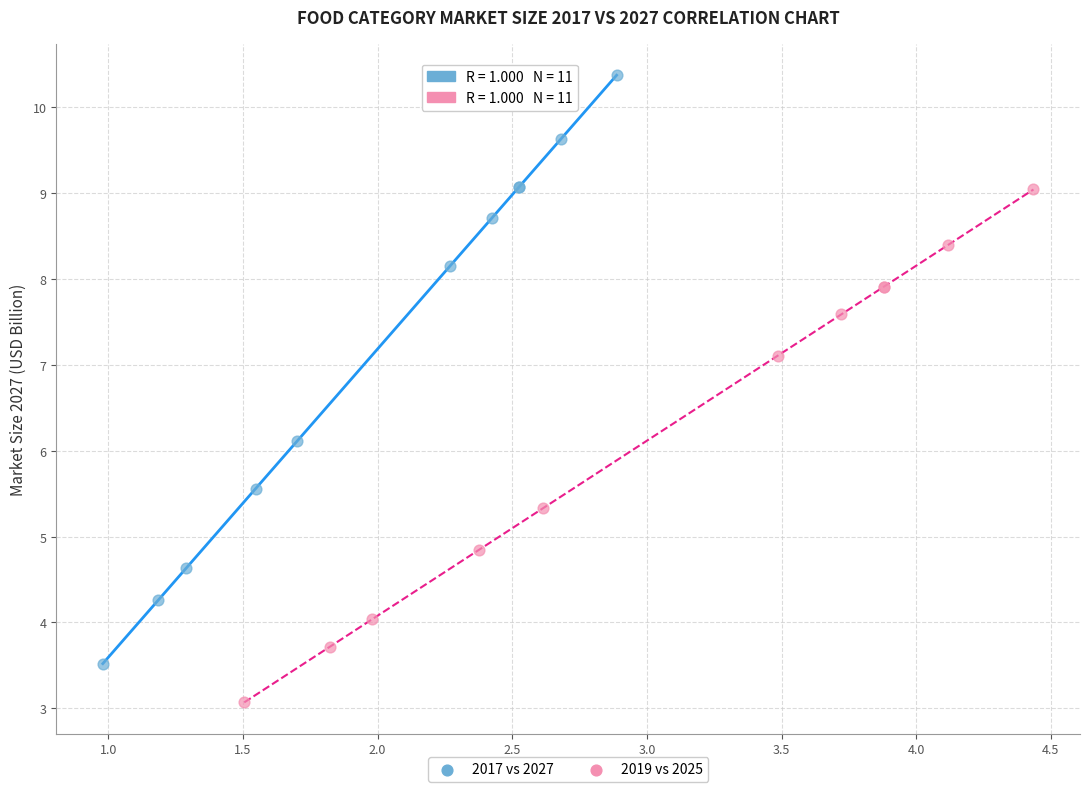

Which series reaches the minimum Y coordinate?

2019 vs 2025